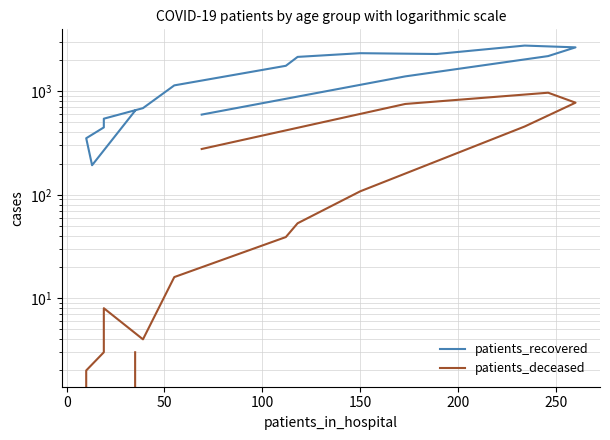

The patients_deceased series shows 306 at 12. True or false?

False